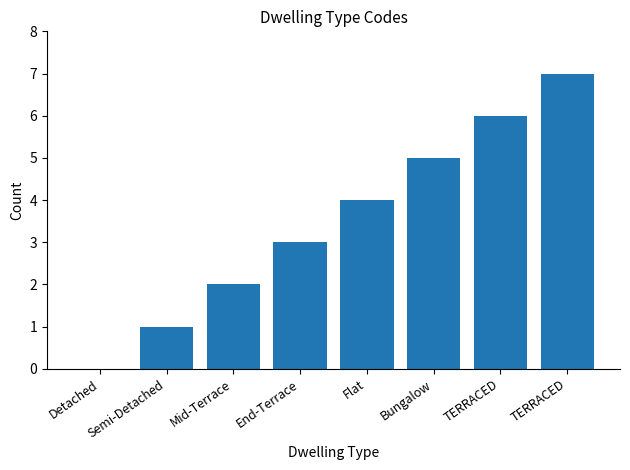

What is the difference between the values at TERRACED and Mid-Terrace?

4